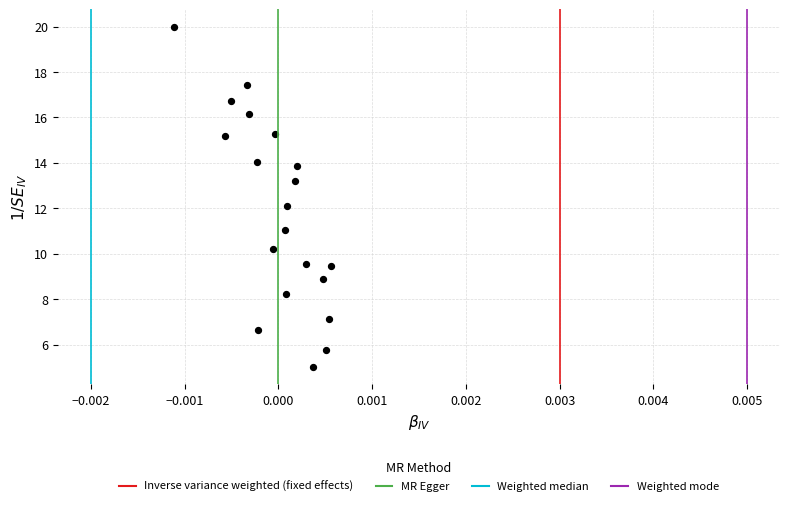

How many points are shown in the scatter plot?

20